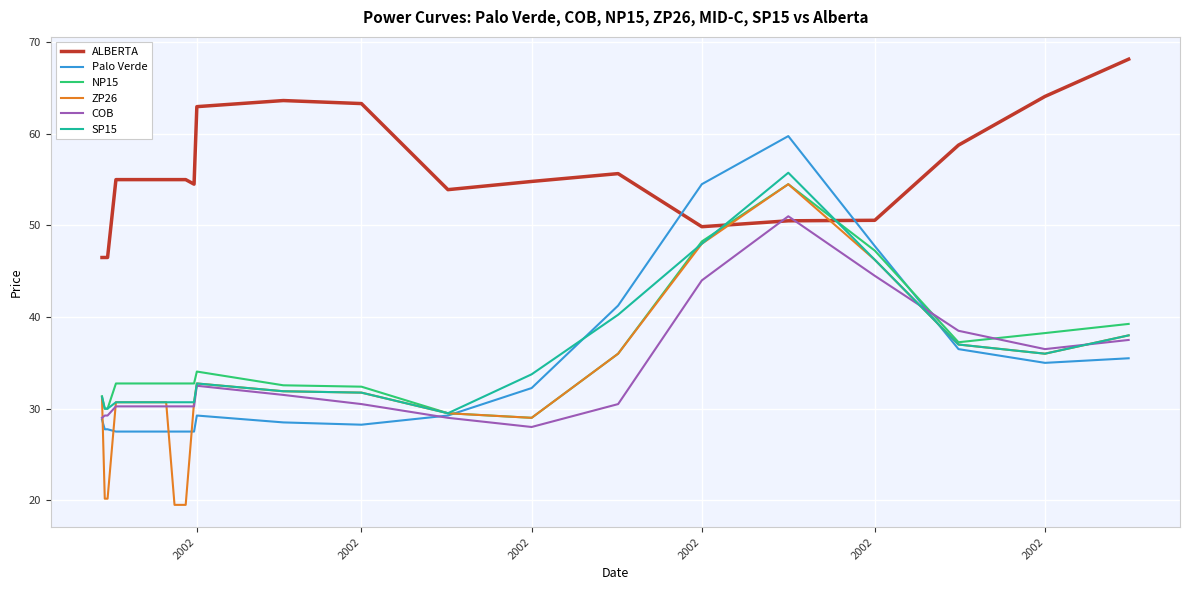

What is the highest value of the COB series?

51.0